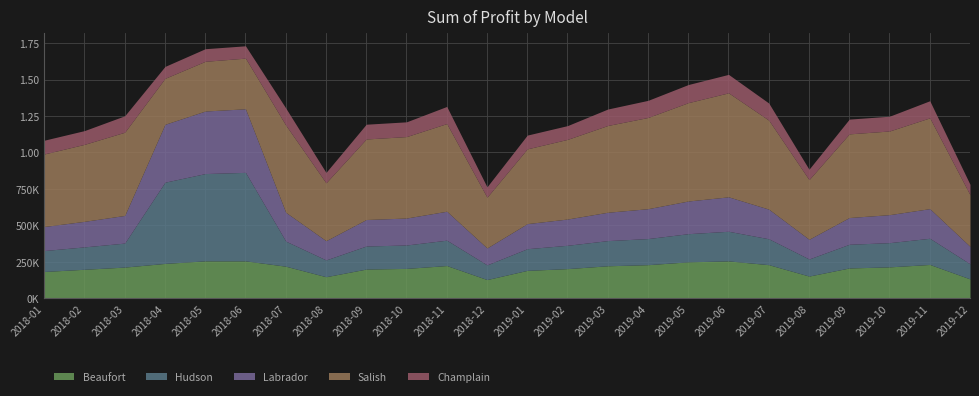

Count the number of categories in the chart.

24